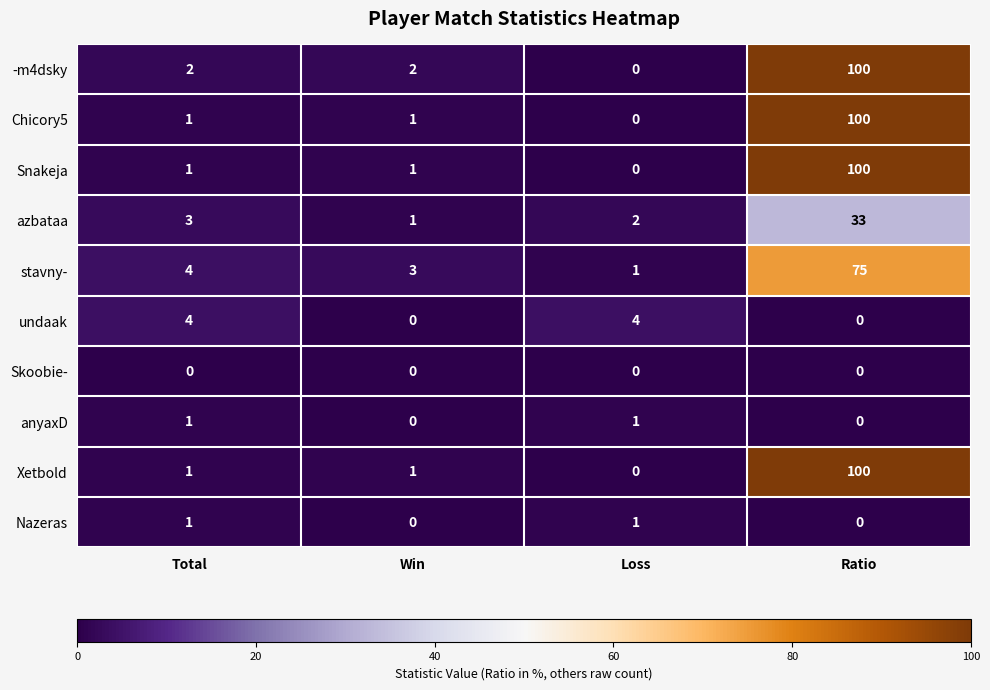

Rank the categories by azbataa value from highest to lowest.

Ratio, Total, Loss, Win